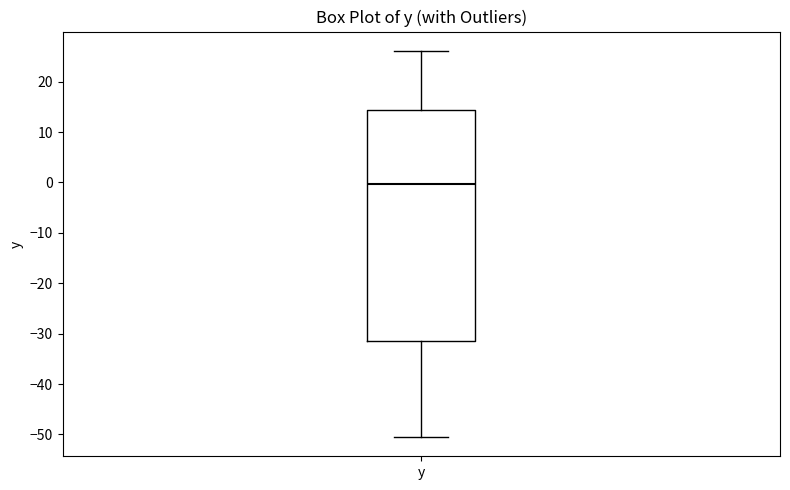

Where does the median line of the box for y sit on the y-axis? The values are not printed on the chart, so give them approximately, as read against the axis.

0